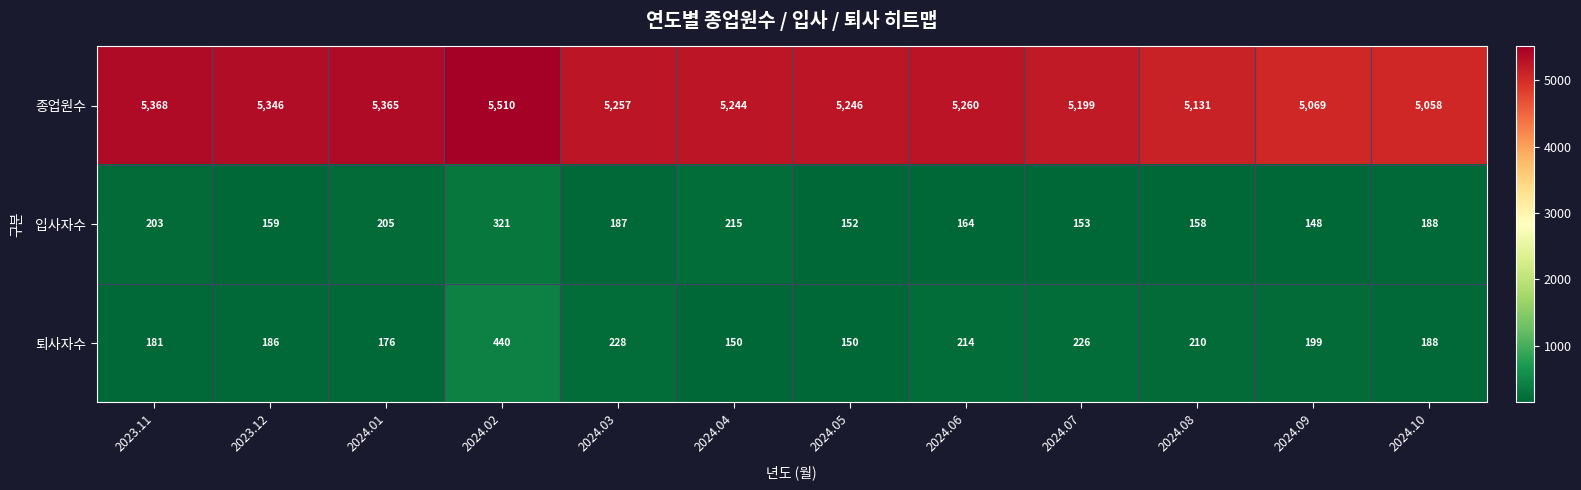

What is the difference between the maximum and second lowest values in the 입사자수 series?

169